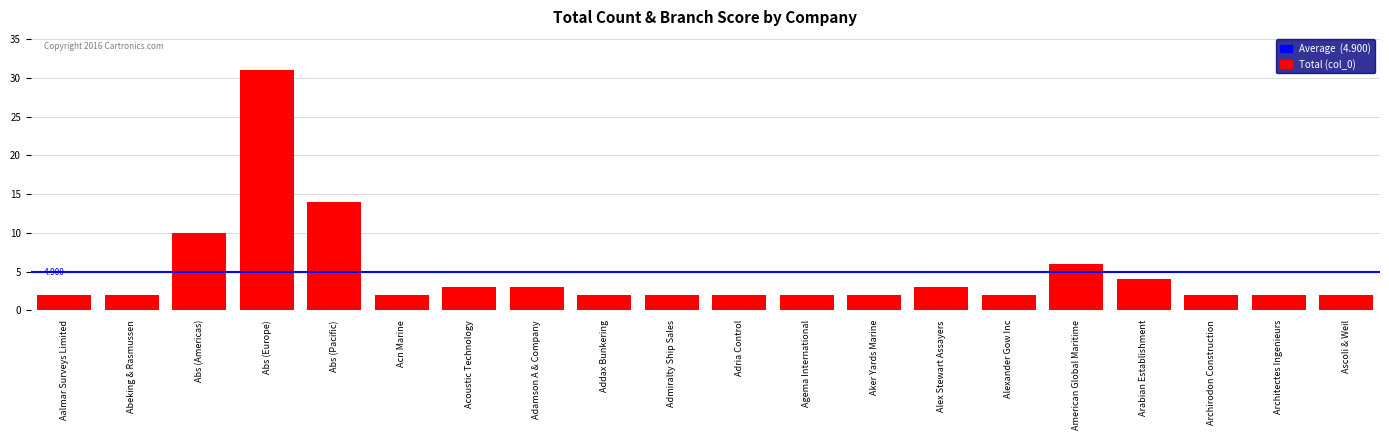

Reading right to left, extract all data points from this chart.

2	2	2	4	6	2	3	2	2	2	2	2	3	3	2	14	31	10	2	2